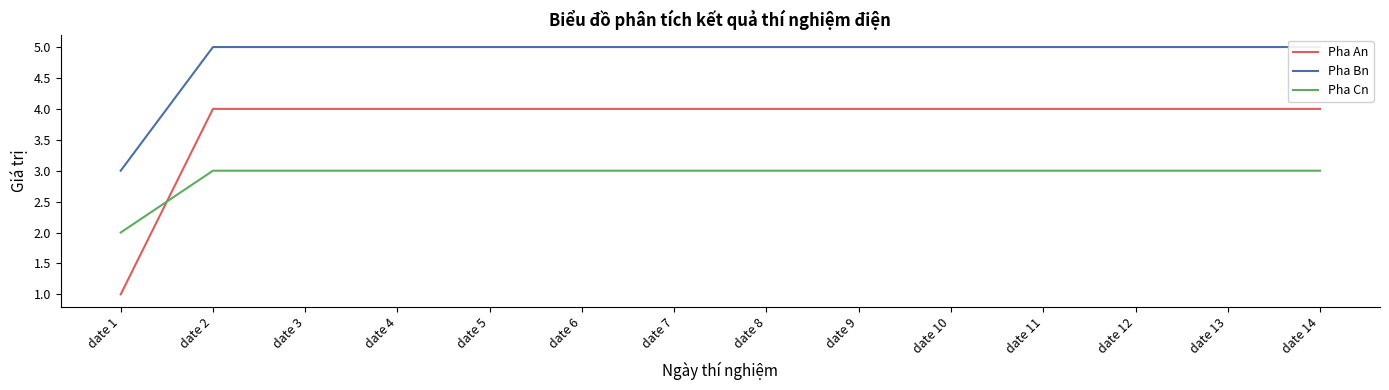

The Pha Cn series shows 3 at date 6. True or false?

True